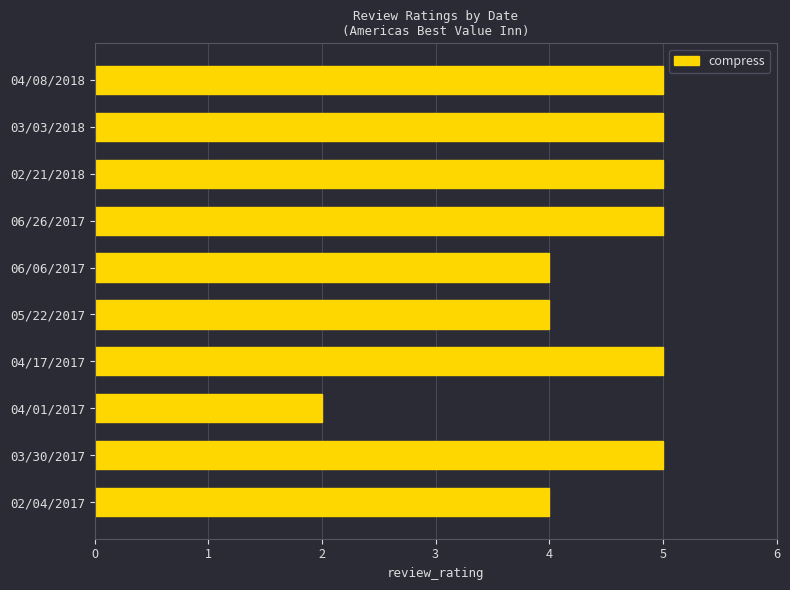

How many data points does each series have?

10